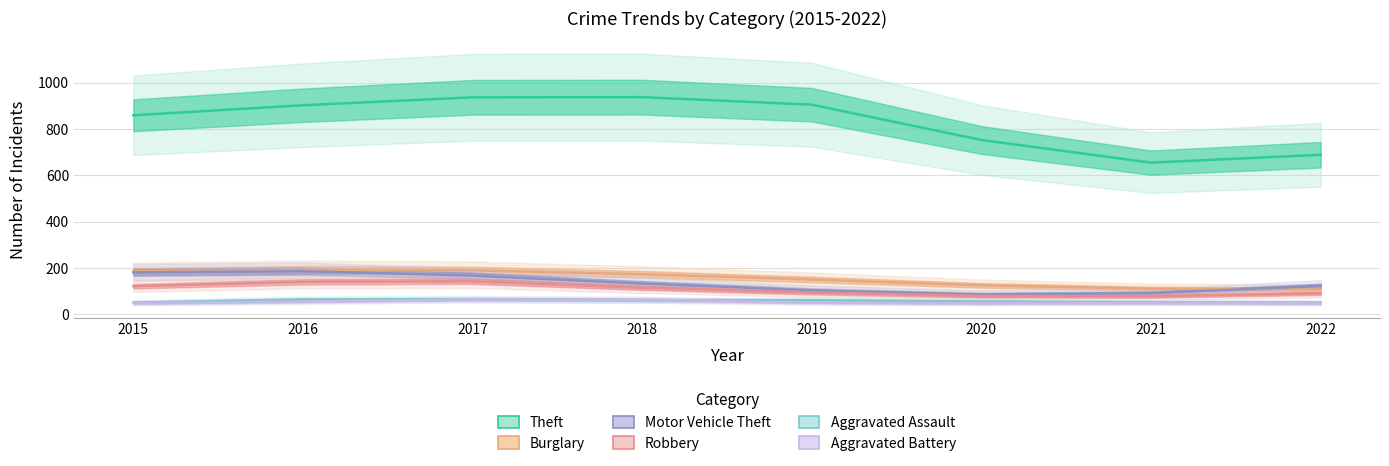

True or false: Motor Vehicle Theft and Aggravated Assault intersect in this chart.

False